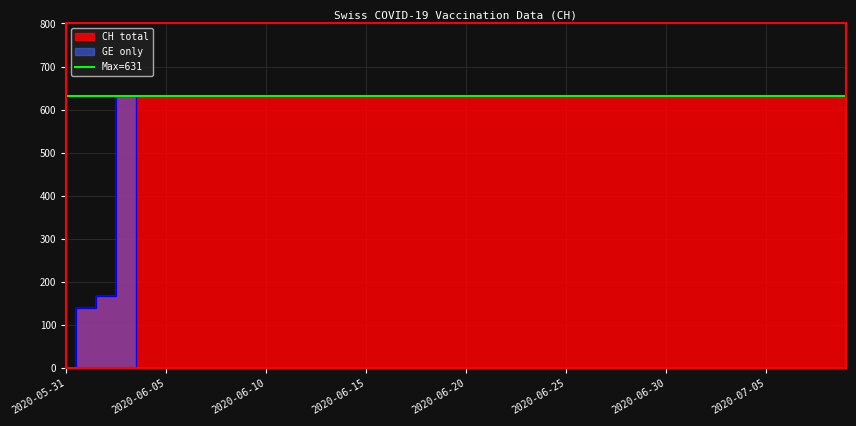

Reading right to left, list all the values displayed in this chart.

CH: 2020-07-09=631	2020-07-08=631	2020-07-07=631	2020-07-06=631	2020-07-05=631	2020-07-04=631	2020-07-03=631	2020-07-02=631	2020-07-01=631	2020-06-30=631	2020-06-29=631	2020-06-28=631	2020-06-27=631	2020-06-26=631	2020-06-25=631	2020-06-24=631	2020-06-23=631	2020-06-22=631	2020-06-21=631	2020-06-20=631	2020-06-19=631	2020-06-18=631	2020-06-17=631	2020-06-16=631	2020-06-15=631	2020-06-14=631	2020-06-13=631	2020-06-12=631	2020-06-11=631	2020-06-10=631	2020-06-09=631	2020-06-08=631	2020-06-07=631	2020-06-06=631	2020-06-05=631	2020-06-04=631	2020-06-03=631	2020-06-02=167	2020-06-01=139	2020-05-31=0
GE: 2020-07-09=0	2020-07-08=0	2020-07-07=0	2020-07-06=0	2020-07-05=0	2020-07-04=0	2020-07-03=0	2020-07-02=0	2020-07-01=0	2020-06-30=0	2020-06-29=0	2020-06-28=0	2020-06-27=0	2020-06-26=0	2020-06-25=0	2020-06-24=0	2020-06-23=0	2020-06-22=0	2020-06-21=0	2020-06-20=0	2020-06-19=0	2020-06-18=0	2020-06-17=0	2020-06-16=0	2020-06-15=0	2020-06-14=0	2020-06-13=0	2020-06-12=0	2020-06-11=0	2020-06-10=0	2020-06-09=0	2020-06-08=0	2020-06-07=0	2020-06-06=0	2020-06-05=0	2020-06-04=0	2020-06-03=631	2020-06-02=167	2020-06-01=139	2020-05-31=0